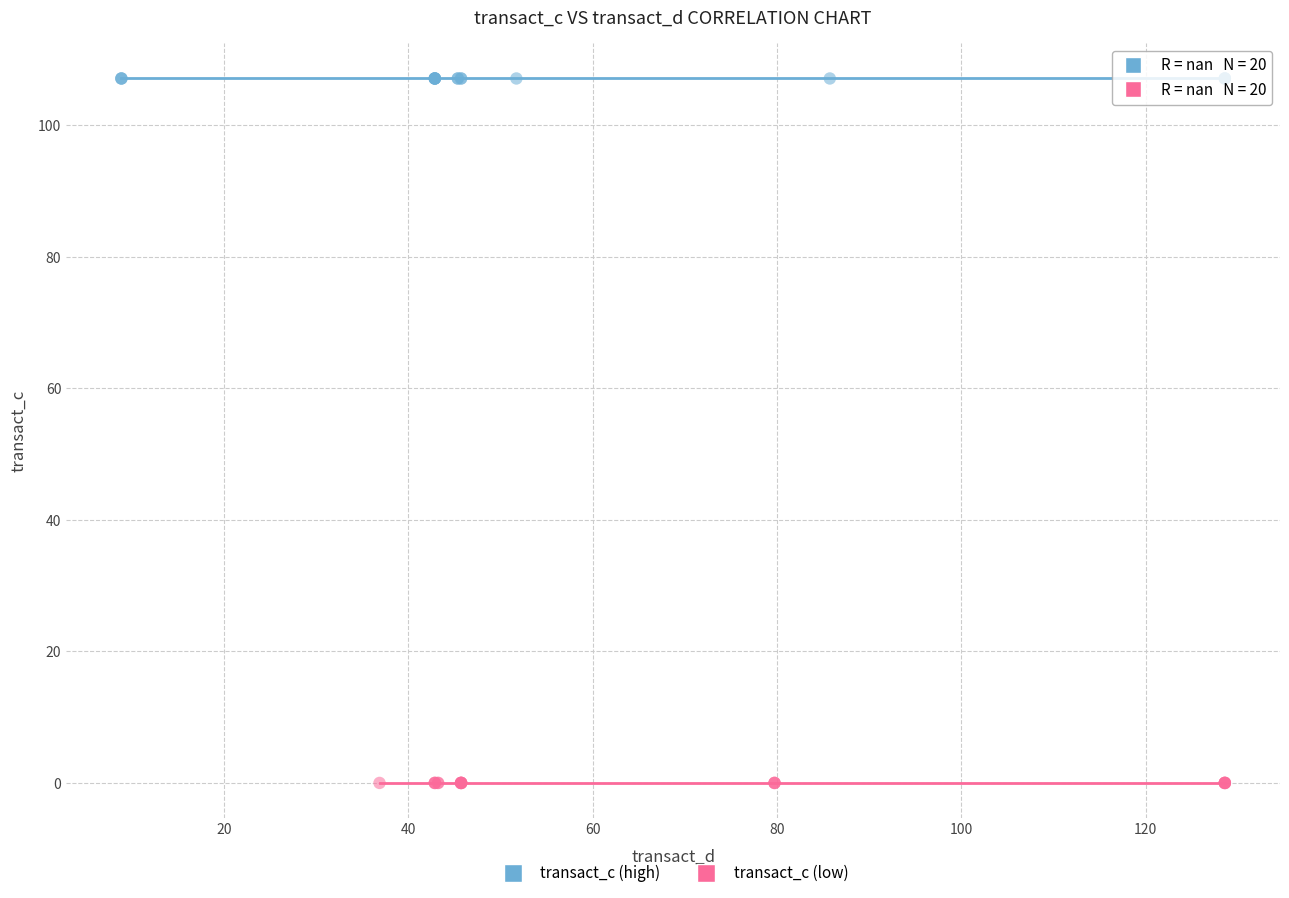

Which series reaches the maximum Y coordinate?

transact_c (high)